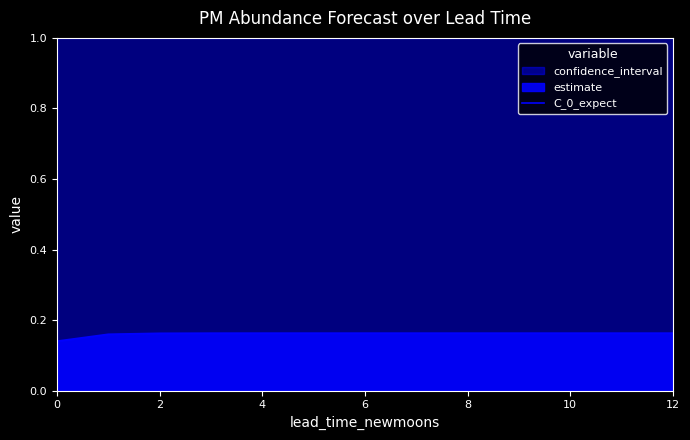

Is it true that C_0_expect equals 0.0 at 8?

False